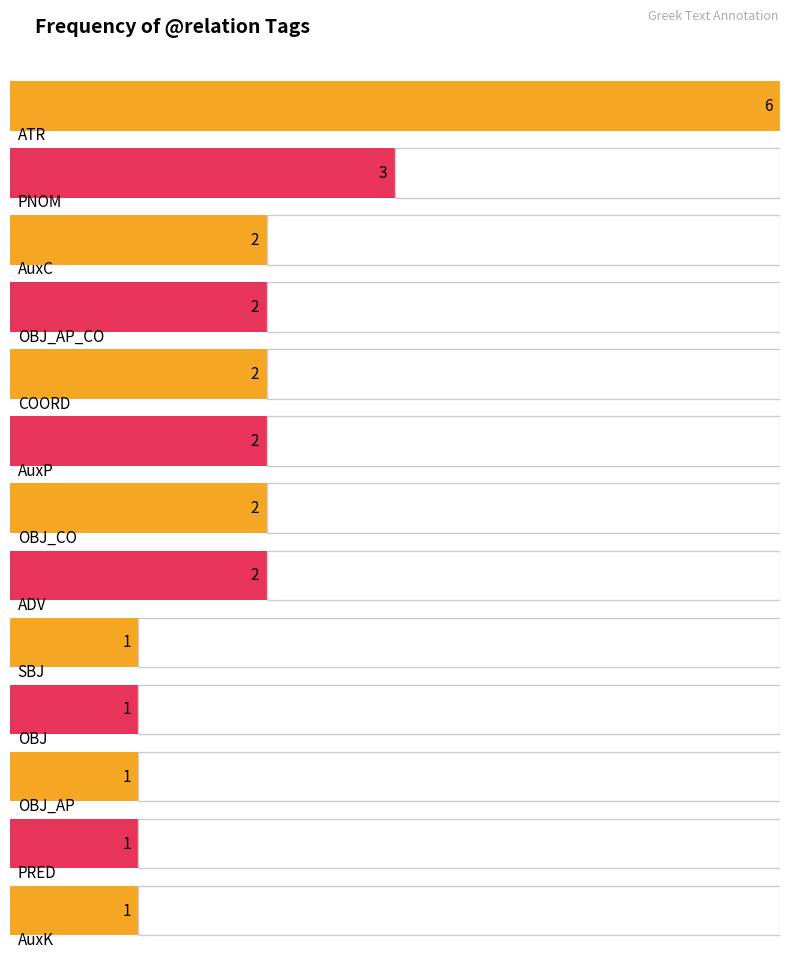

What is the minimum value shown in the chart?

1